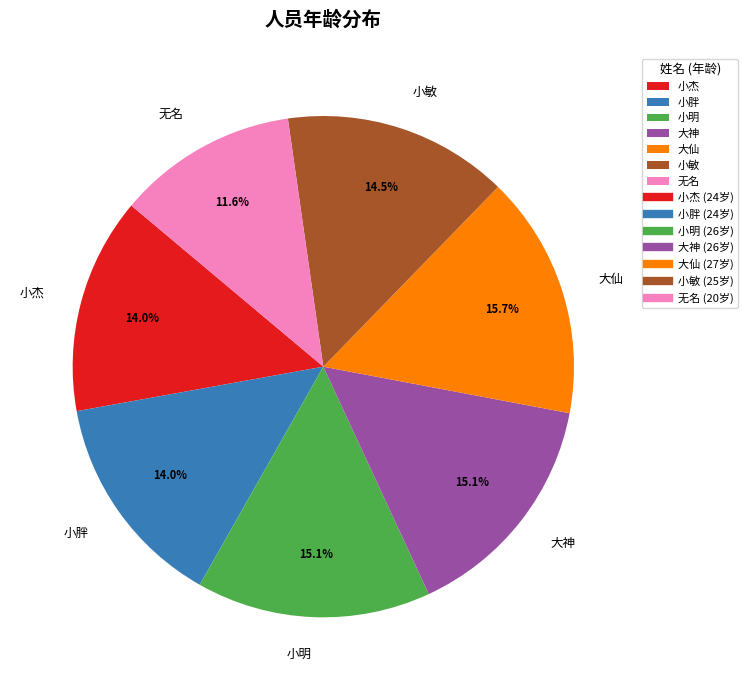

What percentage is the 大神 slice, to the nearest percent?

15%